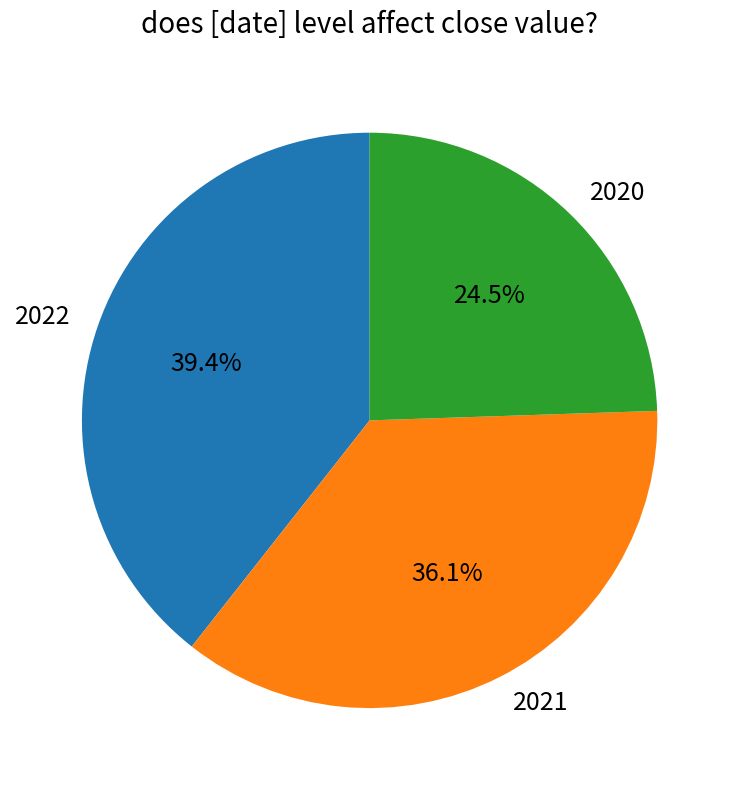

How many slices are in this pie chart?

3